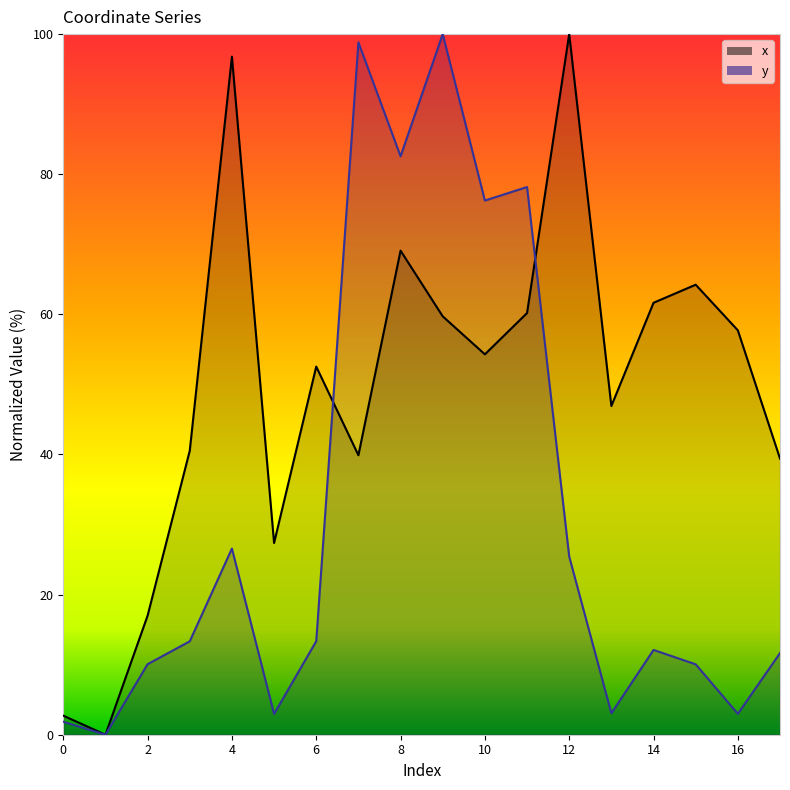

How many values in the y series are below 13?

9